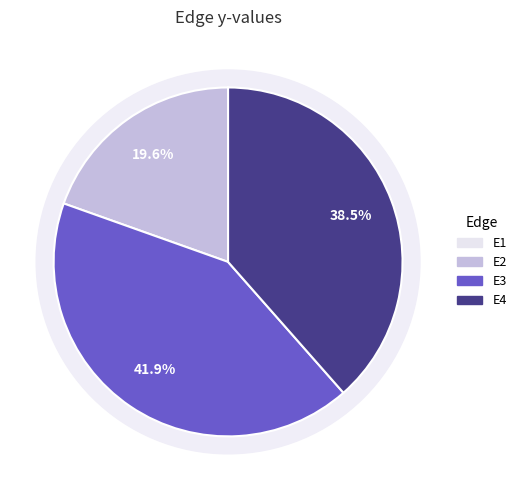

Rank the categories by value from highest to lowest.

E3, E4, E2, E1